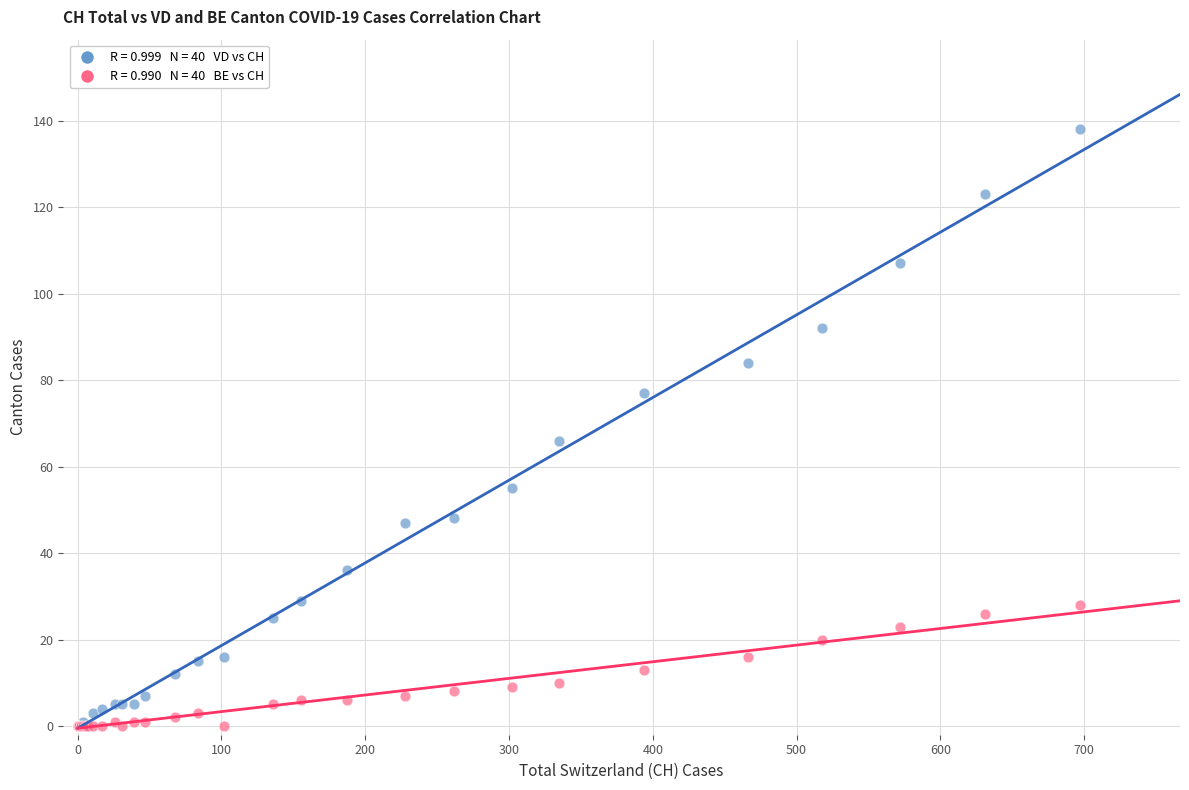

Across all series, what Y value is closest to 69?

66